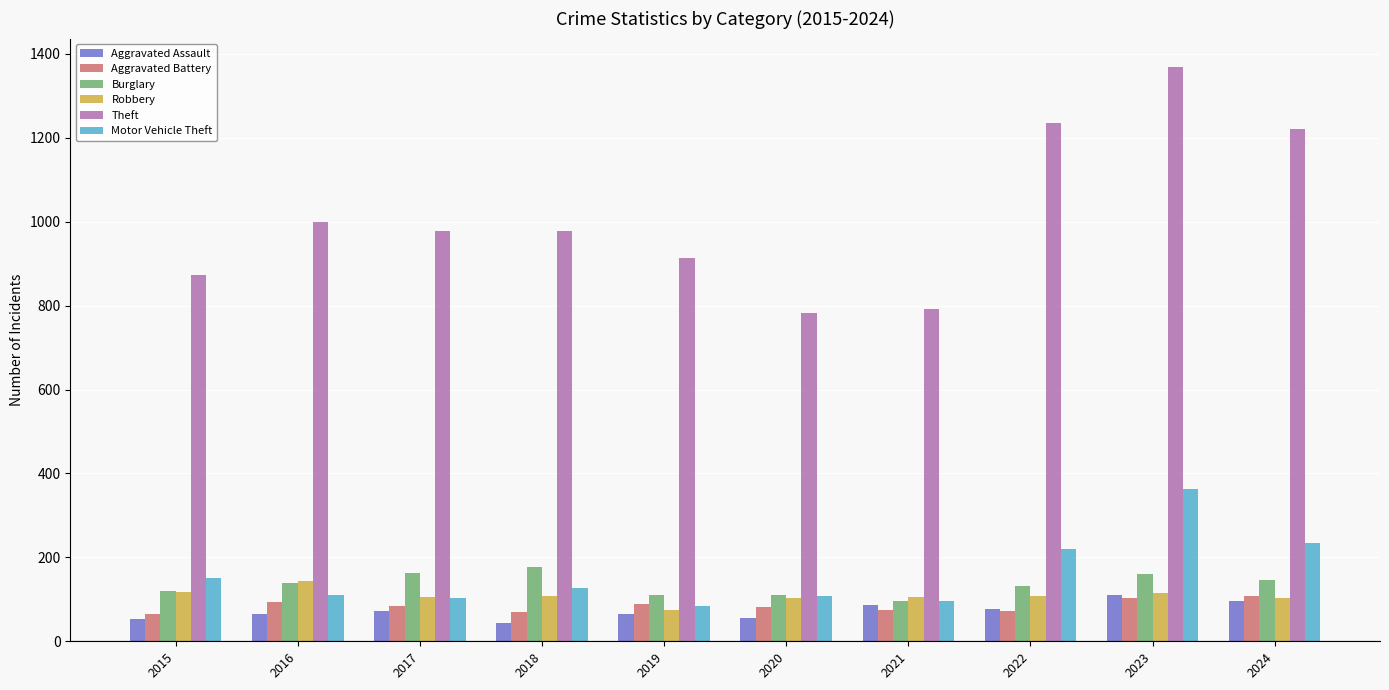

Where does the Aggravated Battery series first go above 83?

2016